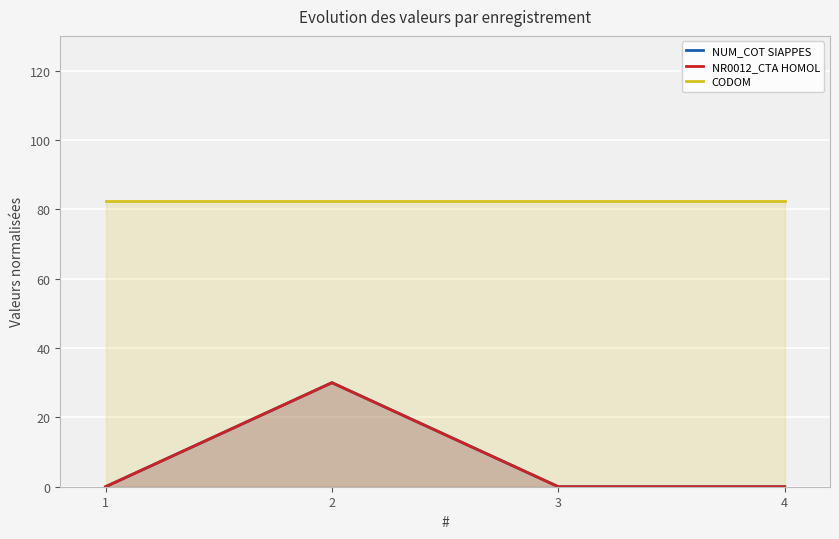

At which label is CODOM closest to 82?

1